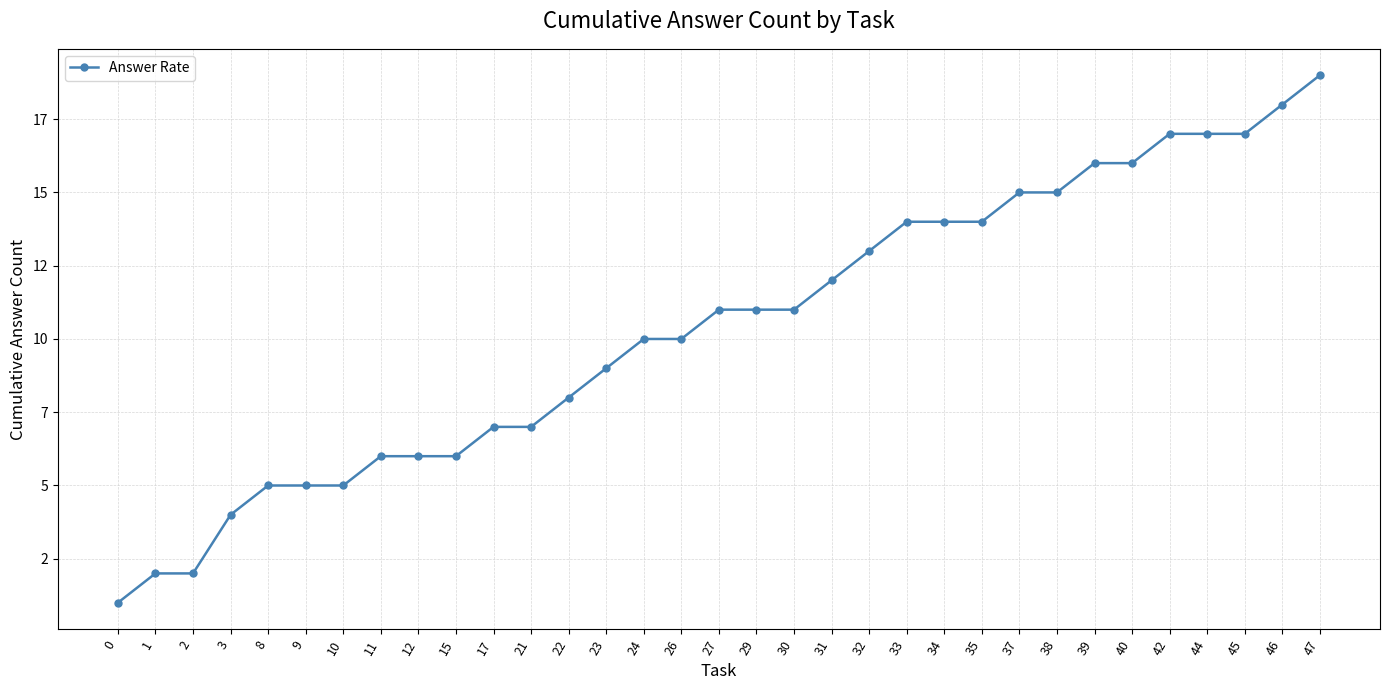

Reading right to left, extract all data points from this chart.

19	18	17	17	17	16	16	15	15	14	14	14	13	12	11	11	11	10	10	9	8	7	7	6	6	6	5	5	5	4	2	2	1